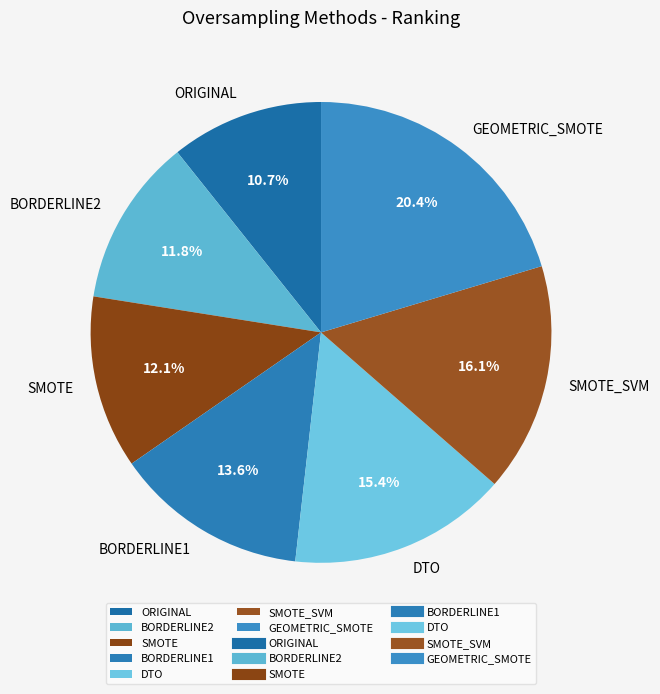

Does any single category account for the majority?

No